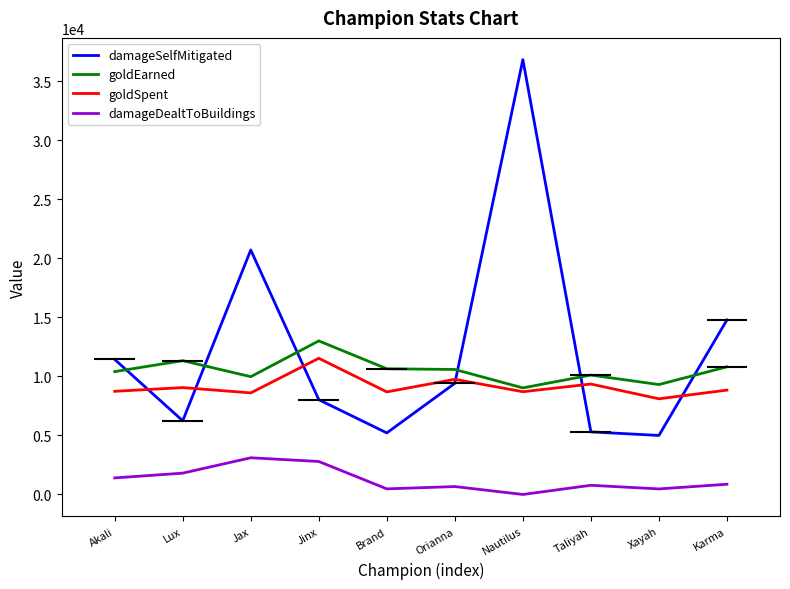

How many data points in damageSelfMitigated are less than 9413?

5